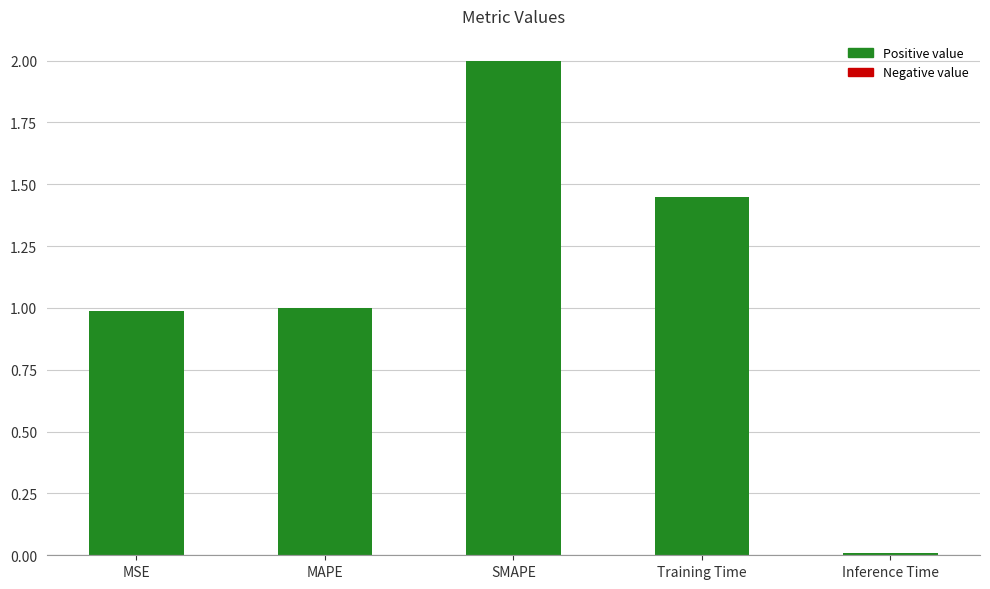

Count the number of data series in this chart.

1